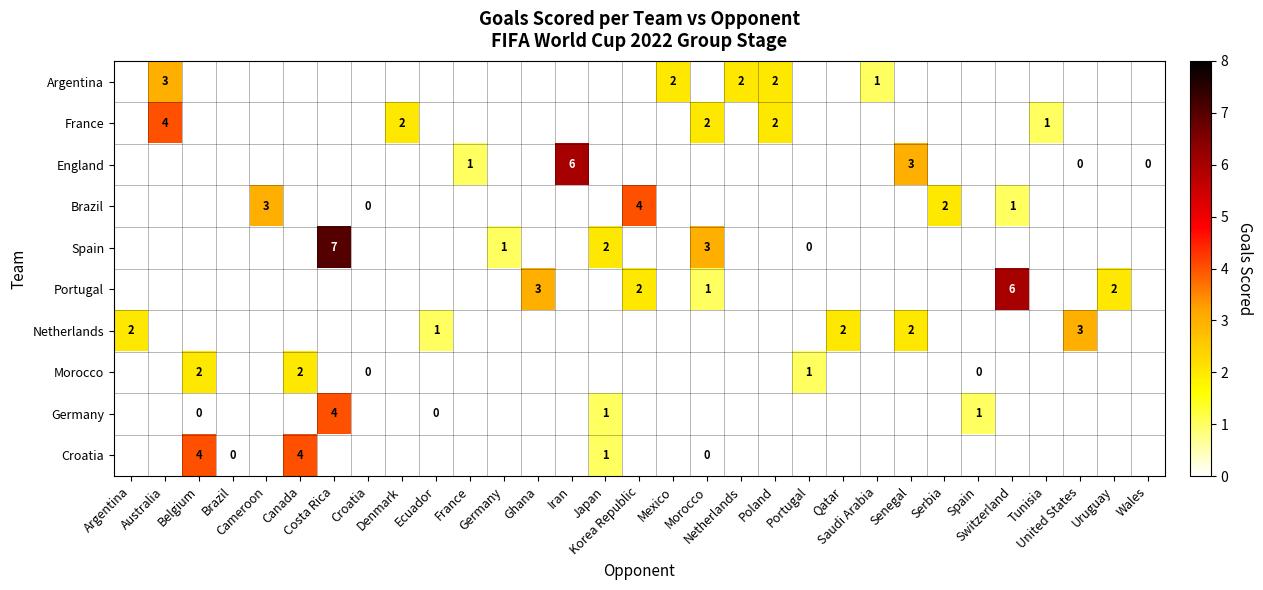

How many values in the Portugal series exceed 2?

2